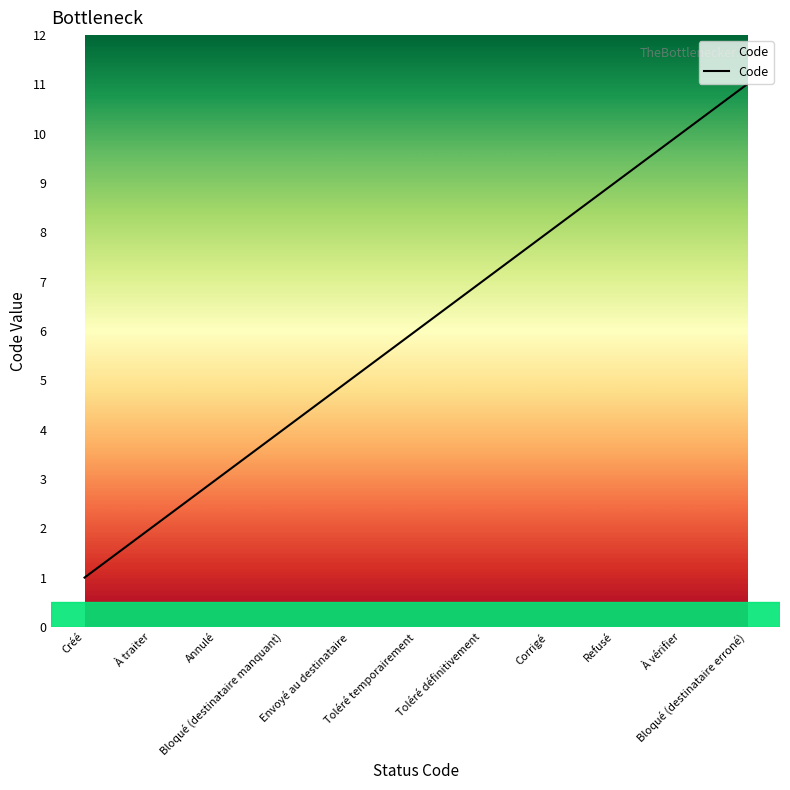

What is the sum of the values at Annulé and Refusé?

12